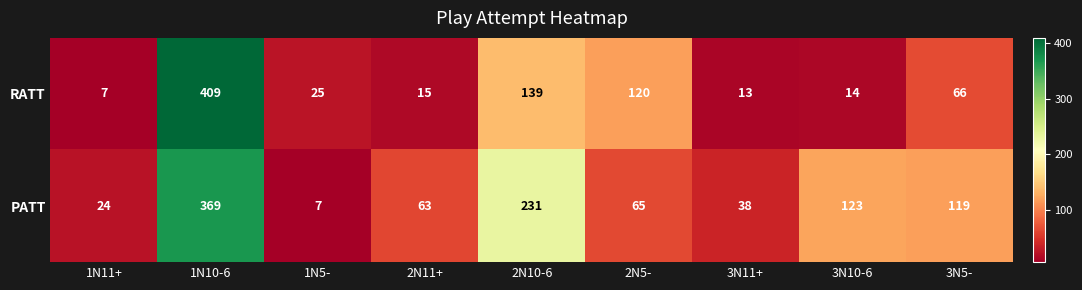

True or false: RATT has a value of 35 at 1N5-.

False